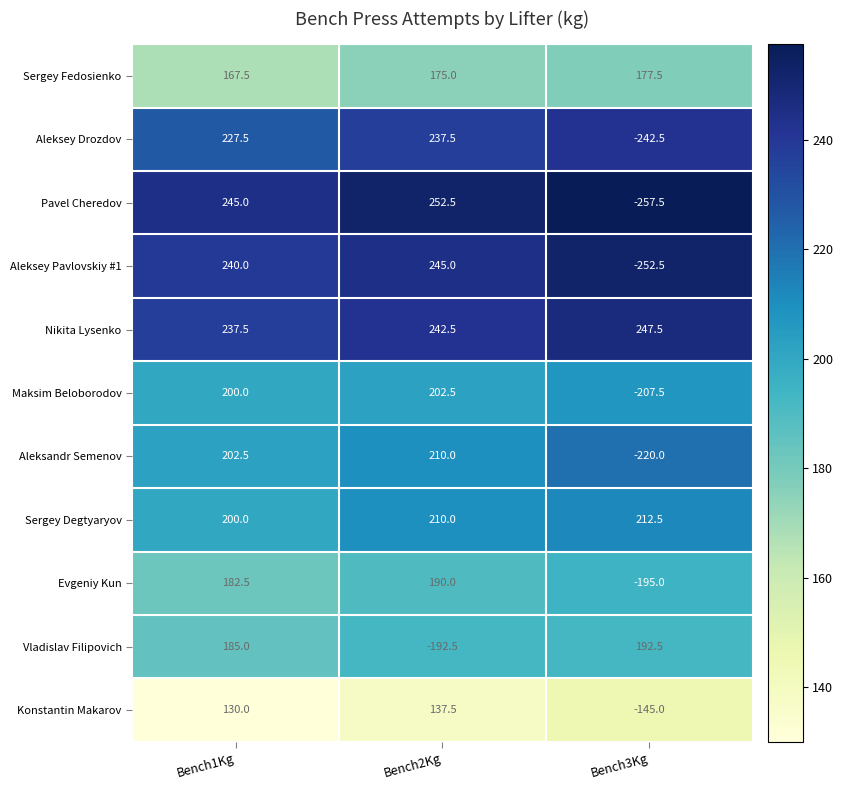

At which label does Aleksey Drozdov reach its minimum?

Bench3Kg